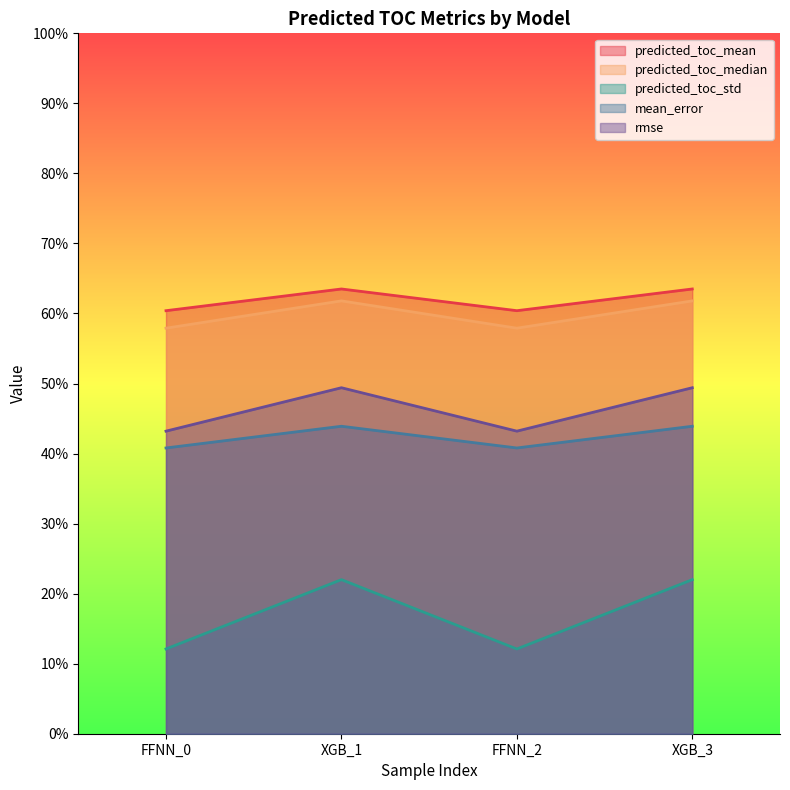

True or false: mean_error and predicted_toc_std cross at least once.

False